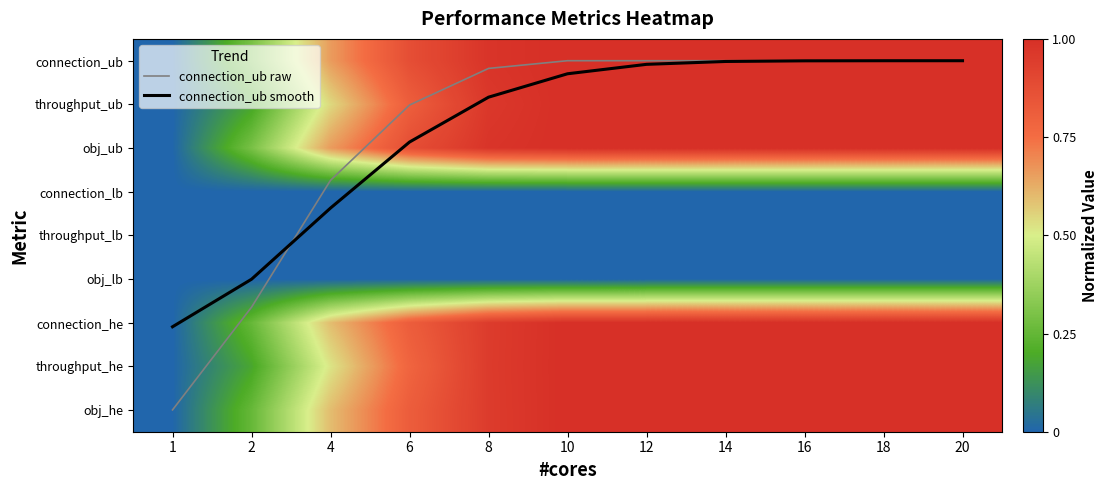

Count the number of categories in the chart.

11